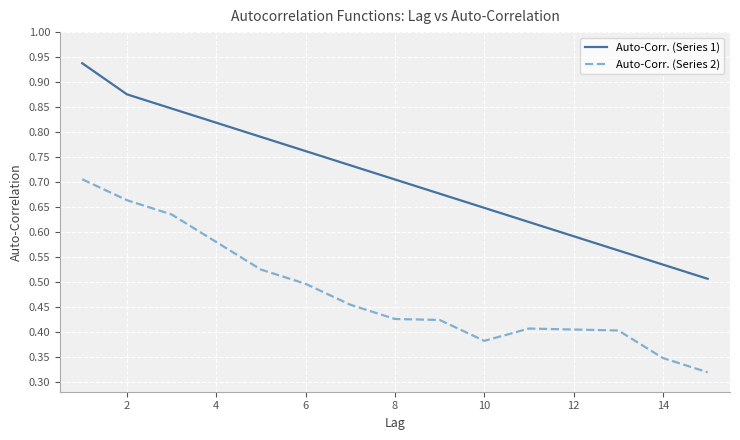

List the series in order of their peak value, lowest first.

Auto-Corr. (Series 2), Auto-Corr. (Series 1)